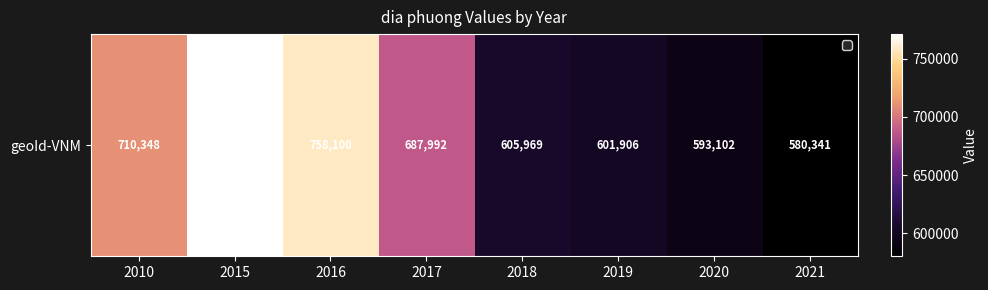

What is the ratio of the value at 2019 to the value at 2018?

1.0